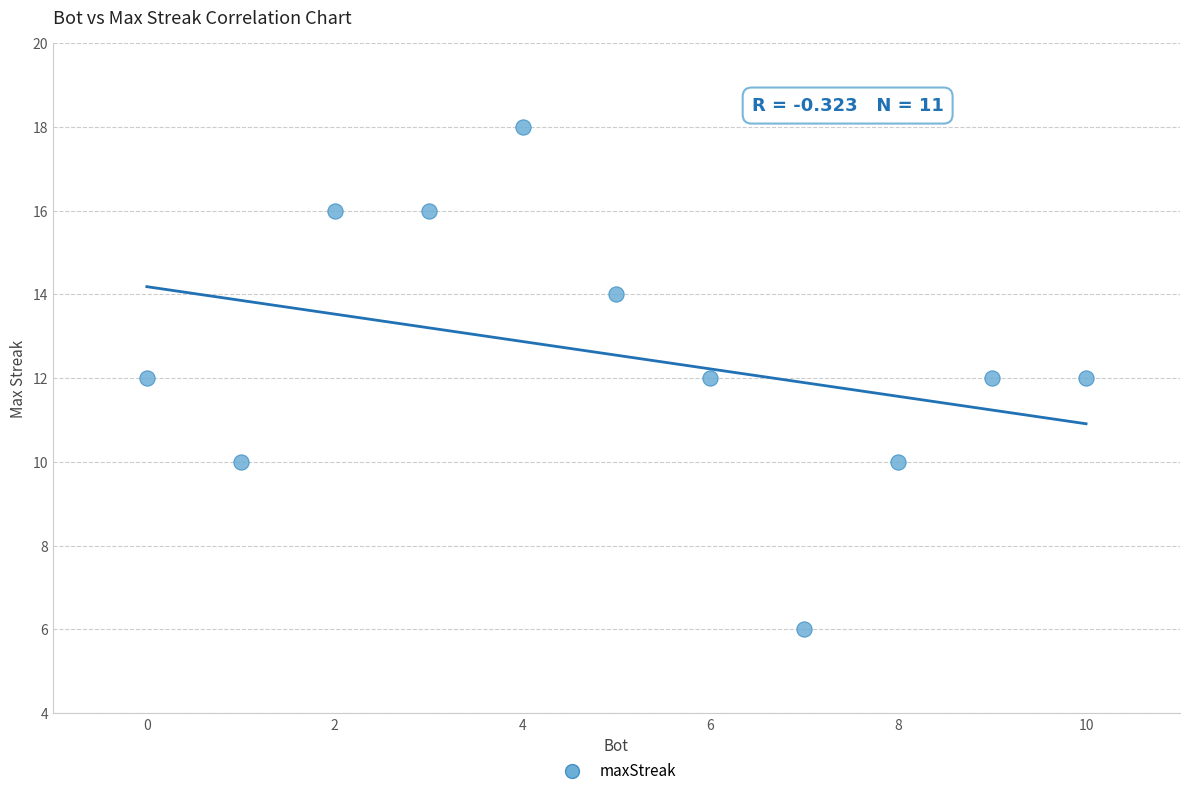

What is the range of Y values (max minus min)?

12